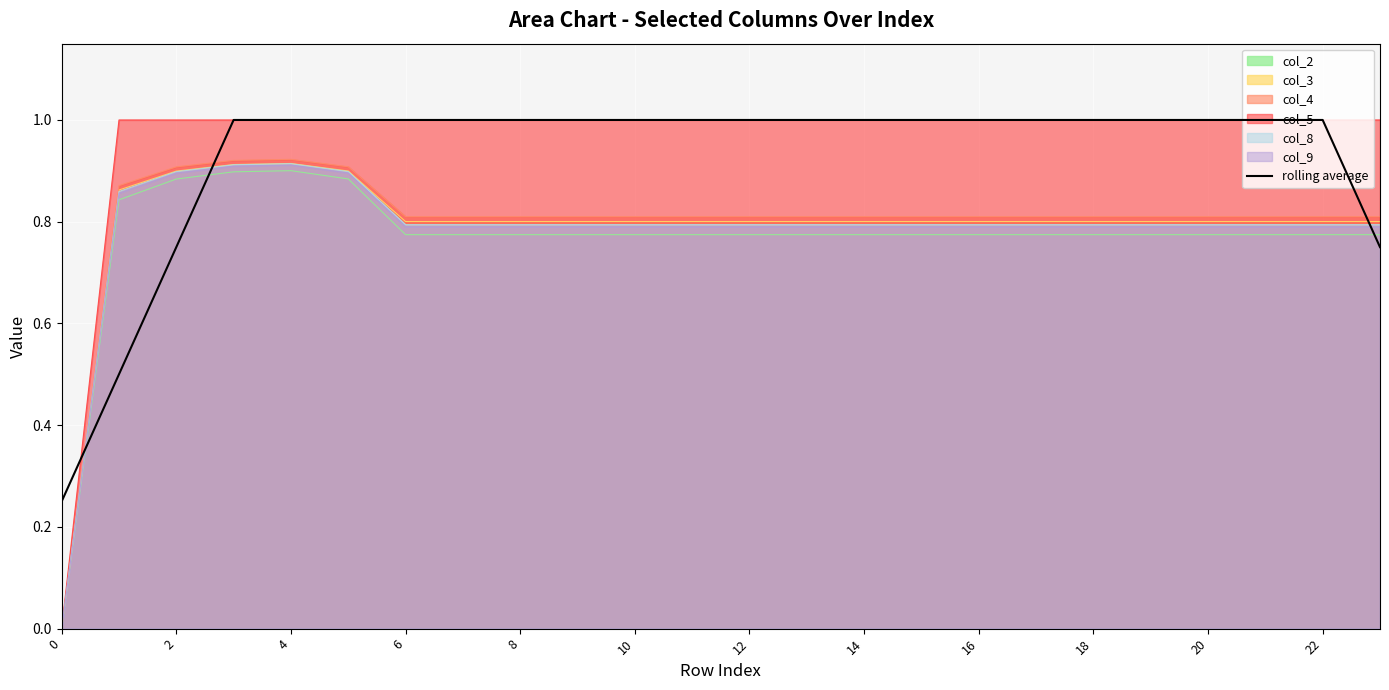

What is the difference between the second highest and second lowest values?

0.5